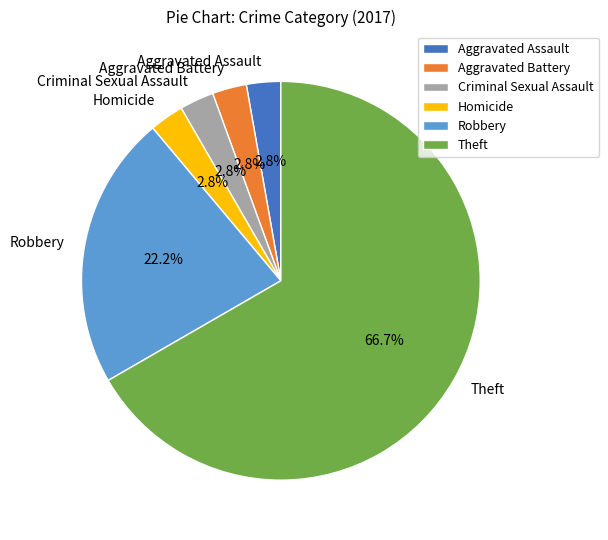

To the nearest percent, what is the combined percentage of Aggravated Battery and Homicide?

6%